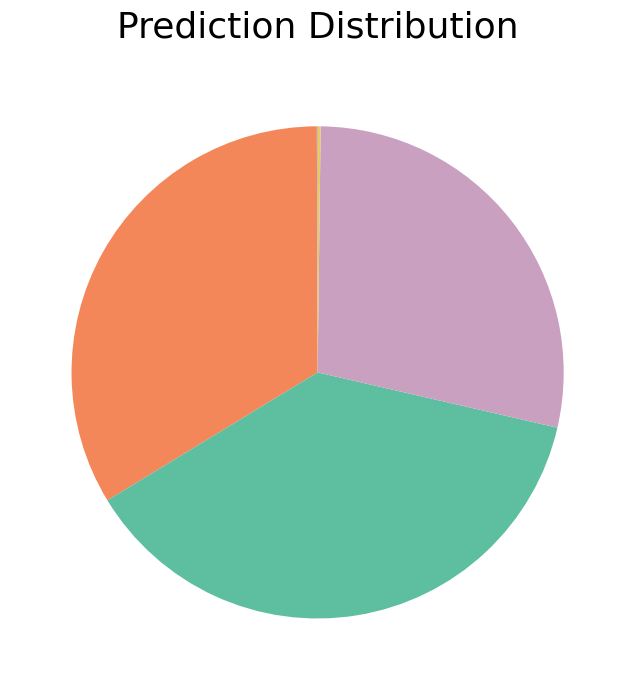

Is there a majority slice in this chart?

No